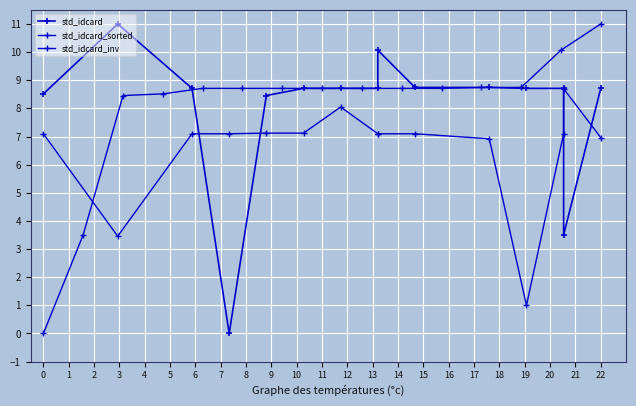

What is the difference between the highest and lowest values at 22?

4.0